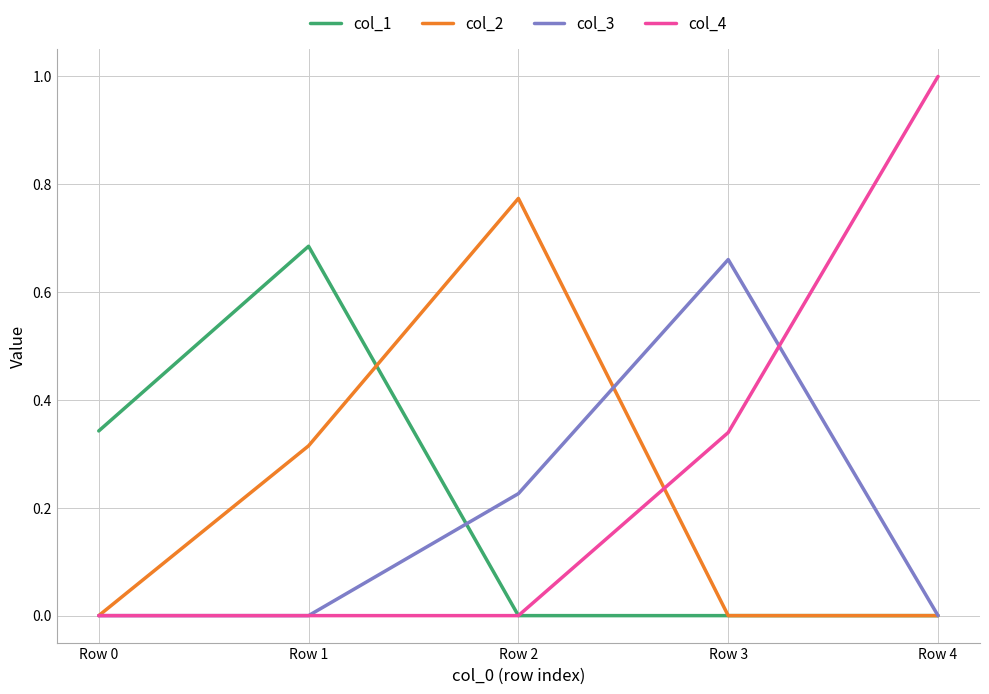

List the series in order of their peak value, lowest first.

col_3, col_1, col_2, col_4